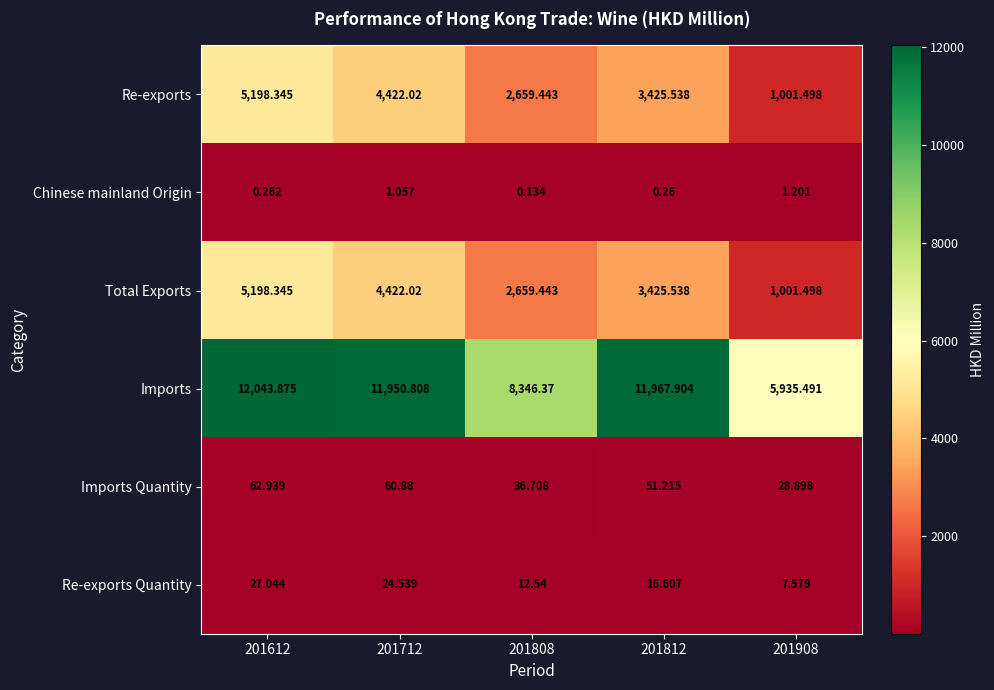

Is the value of Re-exports Quantity at 201612 greater than the value of Re-exports at 201908?

No